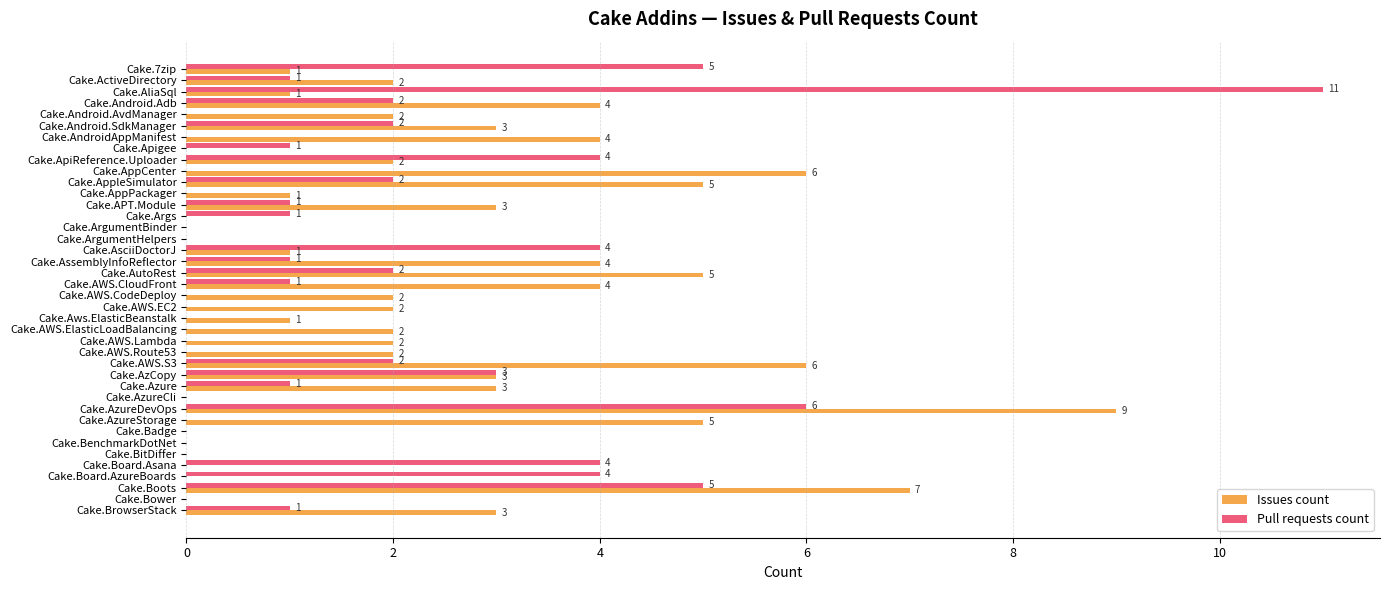

Is the value of Issues count at Cake.7zip greater than the value of Pull requests count at Cake.AutoRest?

No